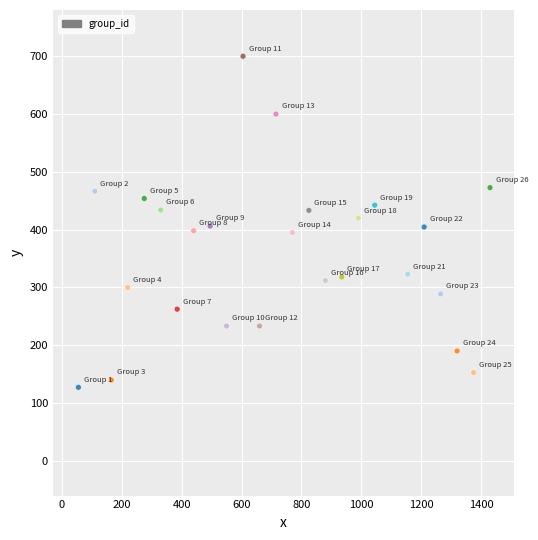

What is the range of X values (max minus min)?

1375.0